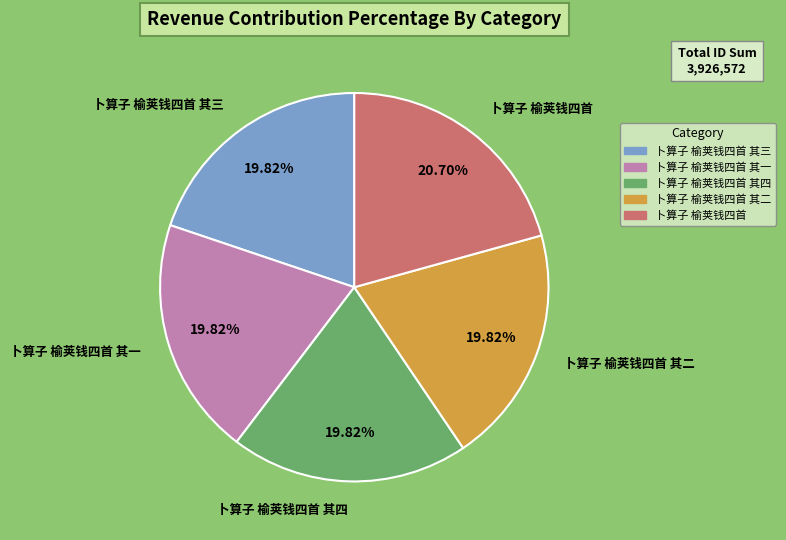

Is there any slice that represents more than half of the pie?

No